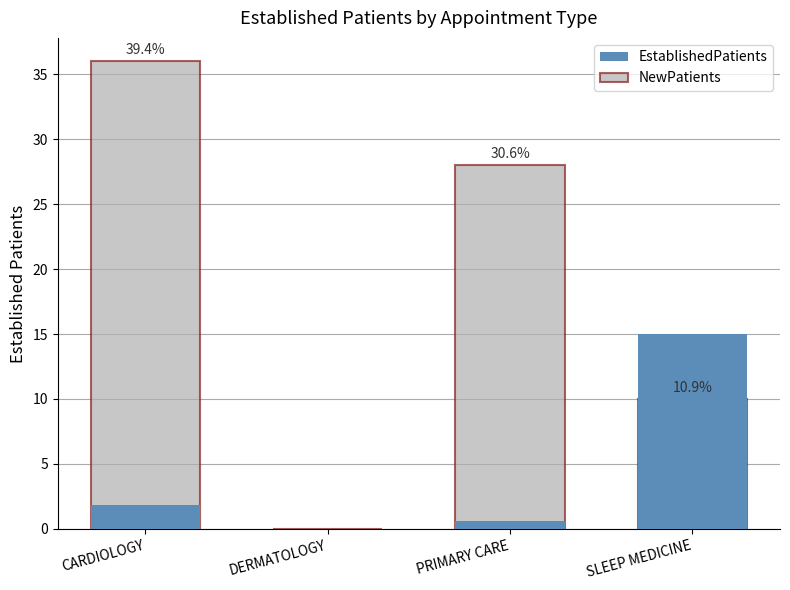

The value of NewPatients at DERMATOLOGY is -20.9. True or false?

False